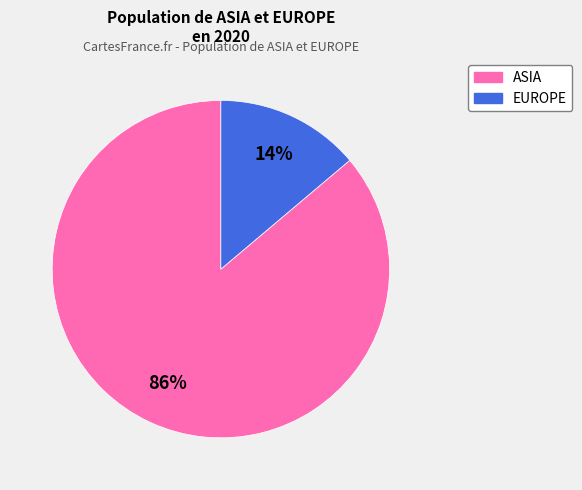

To the nearest percent, what is the average slice percentage?

50%